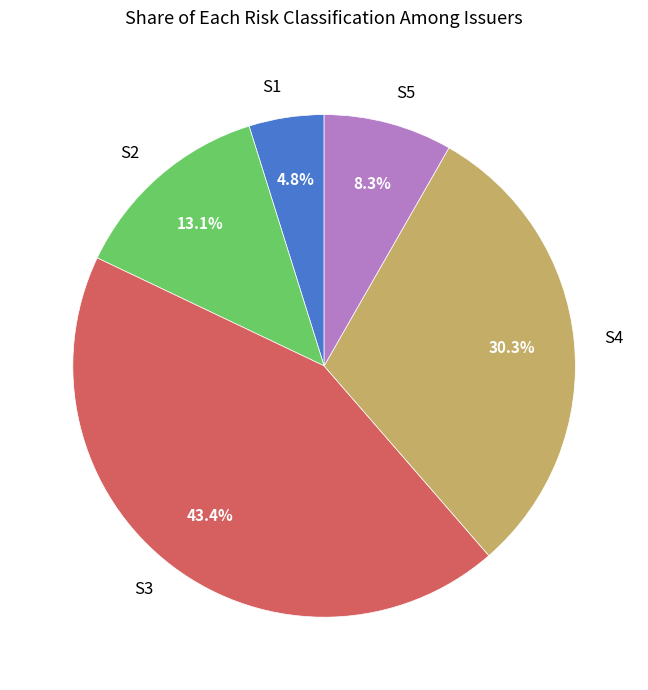

Between S5 and S1, which is larger?

S5